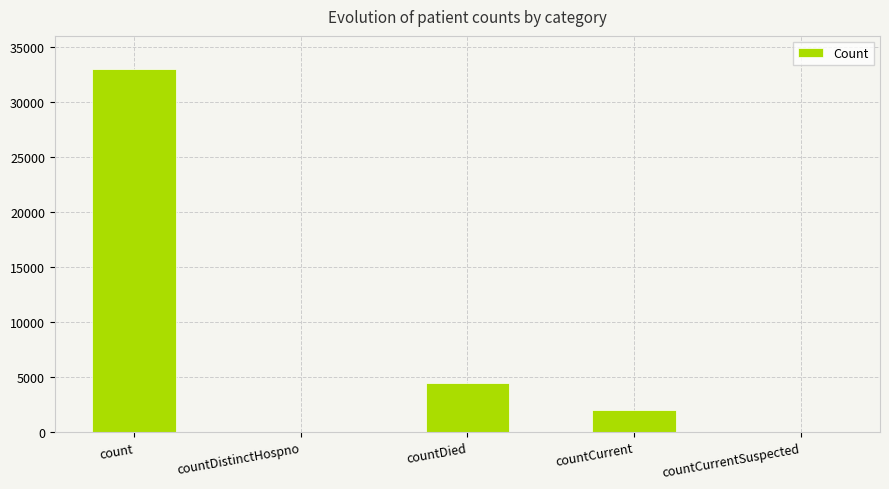

How many categories are shown in the chart?

5